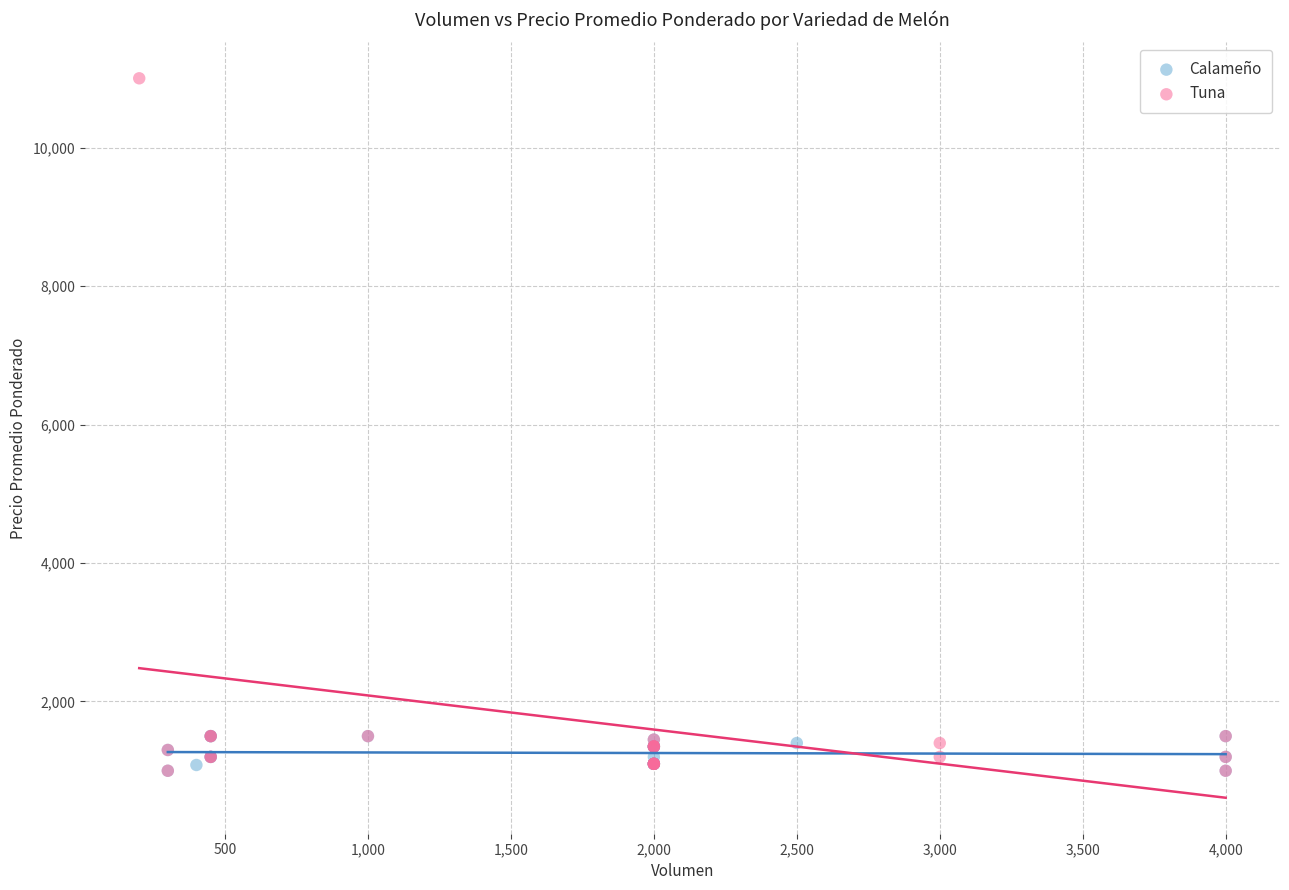

Which series contains the highest Y value?

Tuna